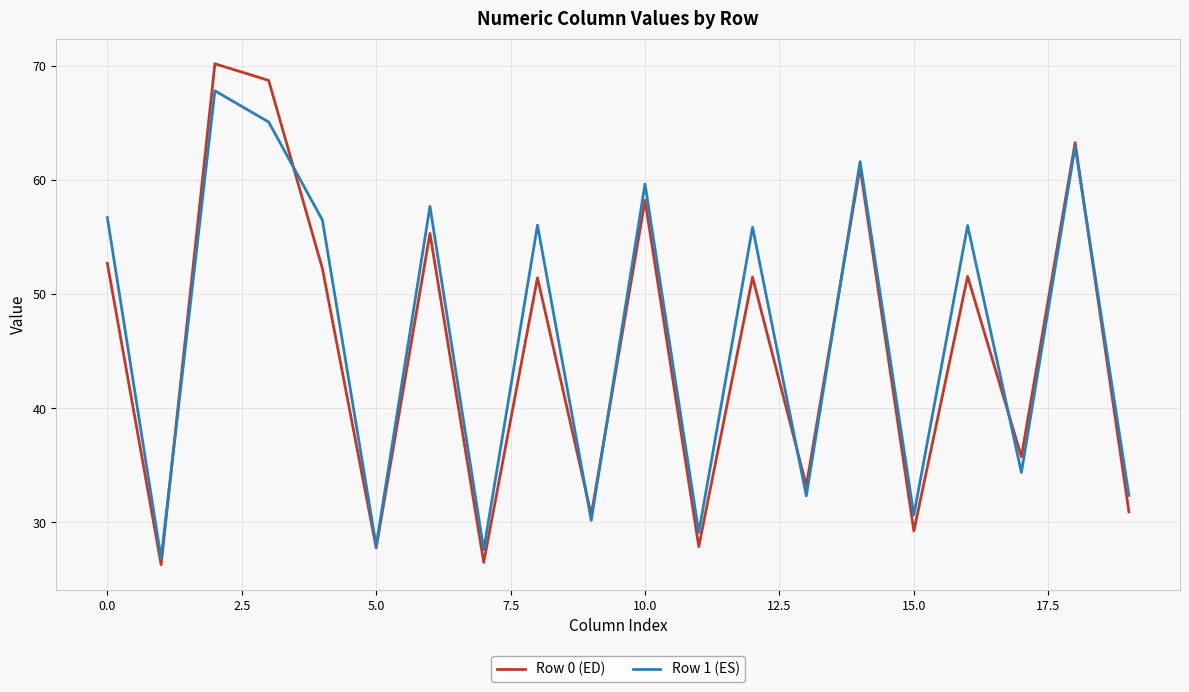

Rank the series by their maximum value, from lowest to highest.

Row 1 (ES), Row 0 (ED)